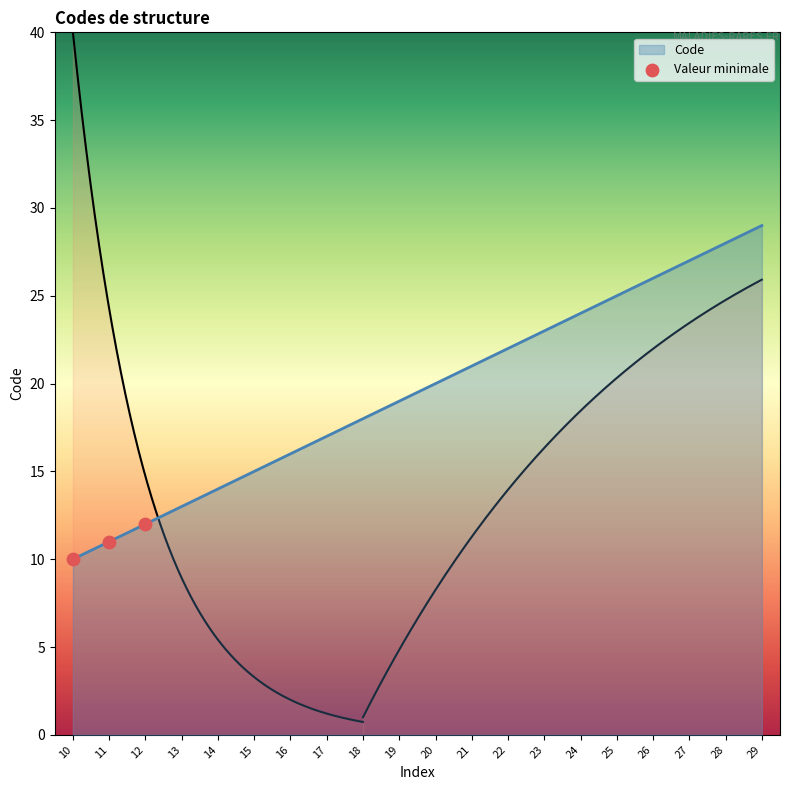

What is the ratio of the value at 10 to the value at 11?

0.9